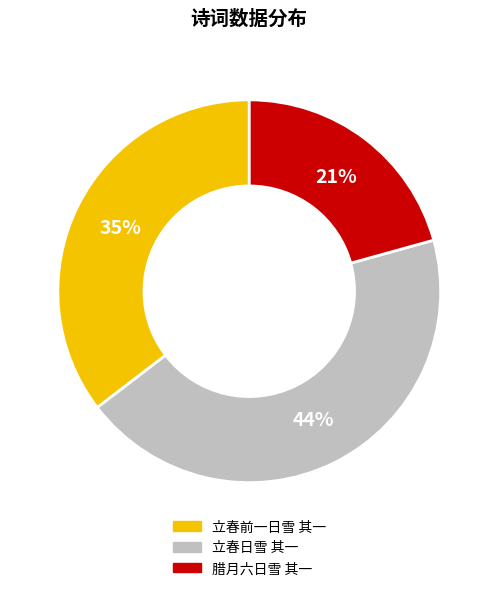

Rank the categories by value from lowest to highest.

腊月六日雪 其一, 立春前一日雪 其一, 立春日雪 其一